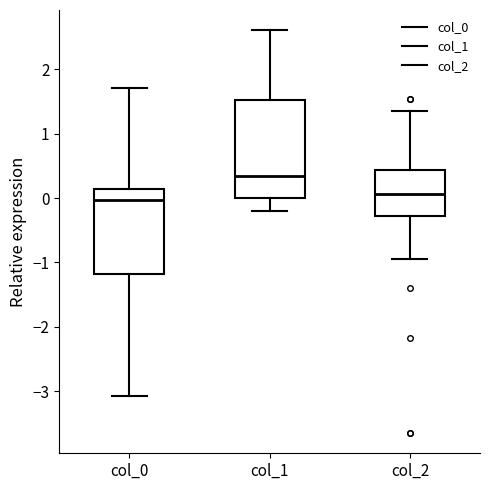

Where is the lower edge of the box for col_1 on the y-axis? The values are not printed on the chart, so give them approximately, as read against the axis.

0.0